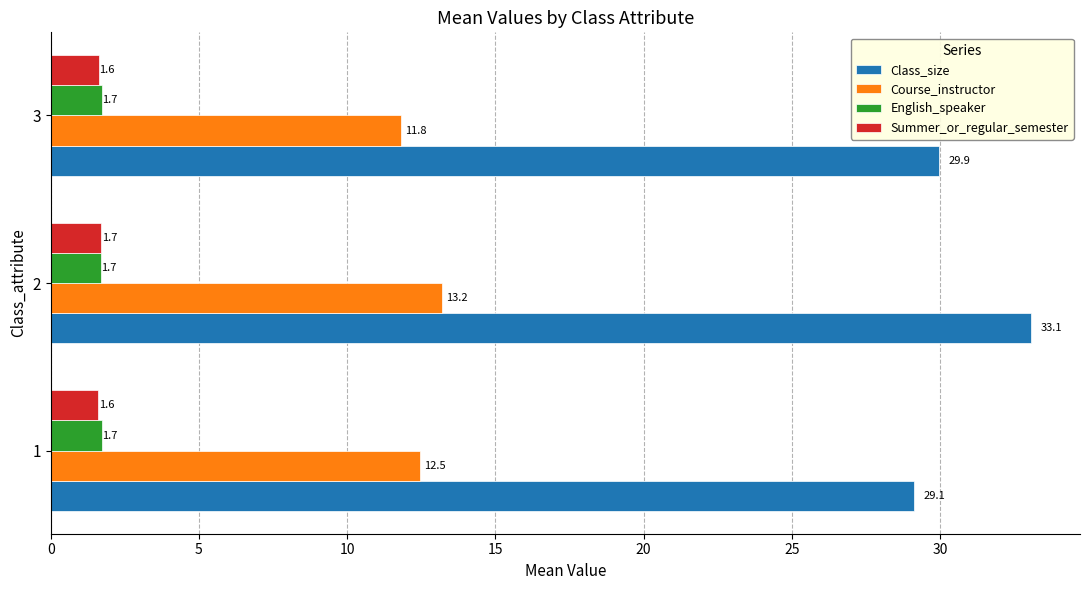

At how many categories does at least one series exceed 21?

3